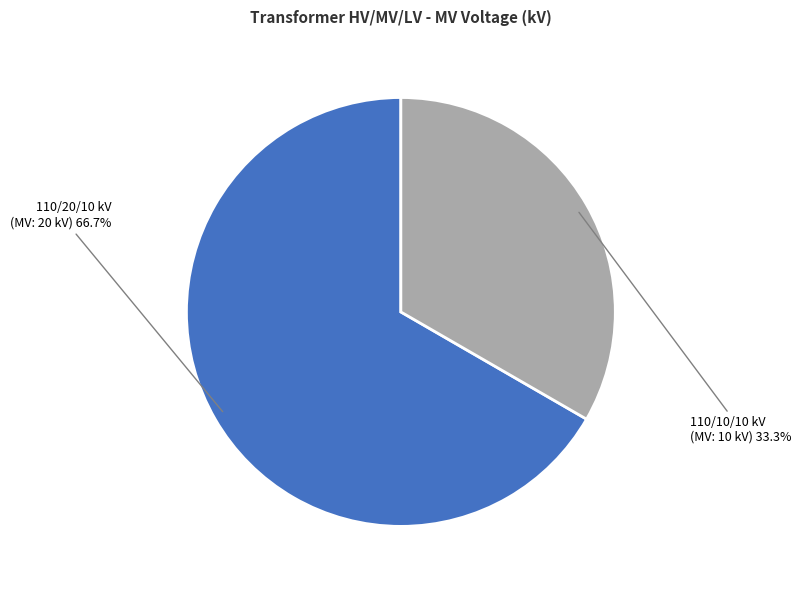

Does any single category account for the majority?

Yes